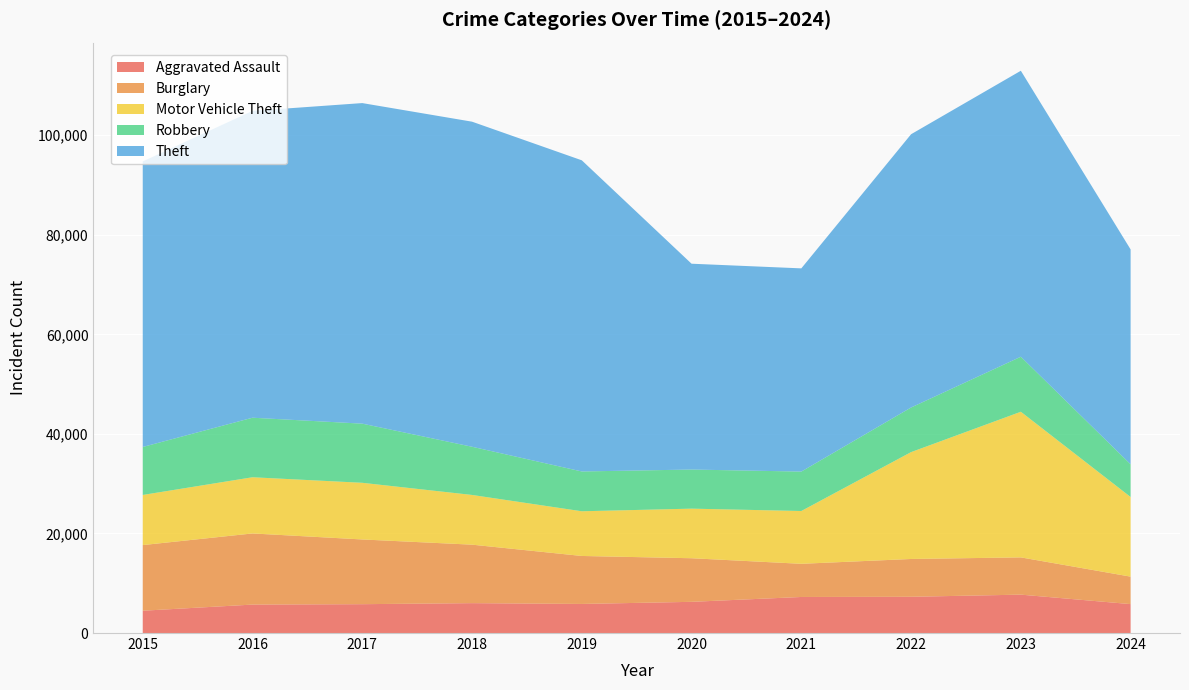

Reading left to right, transcribe all the data shown in this chart.

Aggravated Assault: 2015=4480	2016=5713	2017=5793	2018=6002	2019=5841	2020=6265	2021=7242	2022=7280	2023=7710	2024=5808
Burglary: 2015=13184	2016=14289	2017=13001	2018=11747	2019=9638	2020=8758	2021=6662	2022=7593	2023=7484	2024=5520
Motor Vehicle Theft: 2015=10068	2016=11285	2017=11380	2018=9985	2019=8977	2020=9959	2021=10604	2022=21463	2023=29249	2024=15993
Robbery: 2015=9638	2016=11960	2017=11880	2018=9681	2019=7995	2020=7855	2021=7920	2022=8963	2023=11053	2024=6570
Theft: 2015=57351	2016=61623	2017=64386	2018=65290	2019=62495	2020=41340	2021=40814	2022=54884	2023=57438	2024=43156